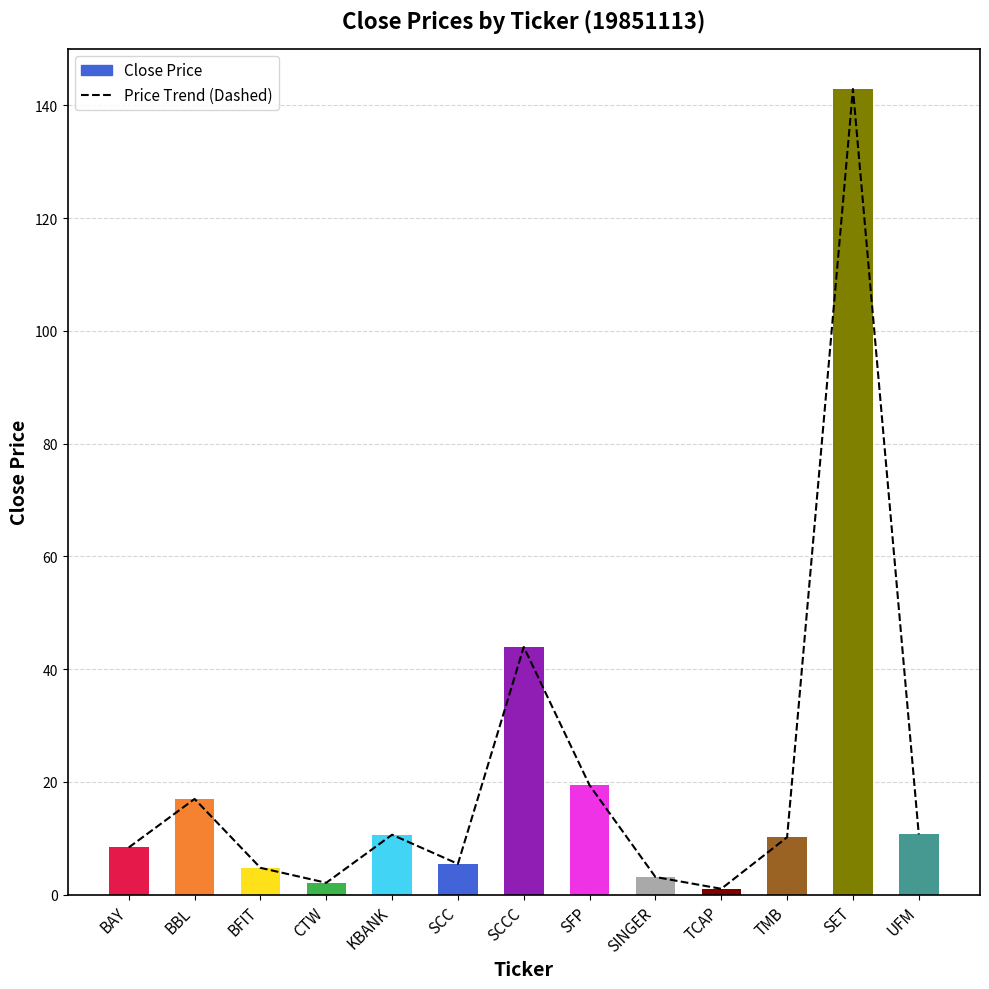

Which series has the largest total across all categories?

Price Trend (Dashed)